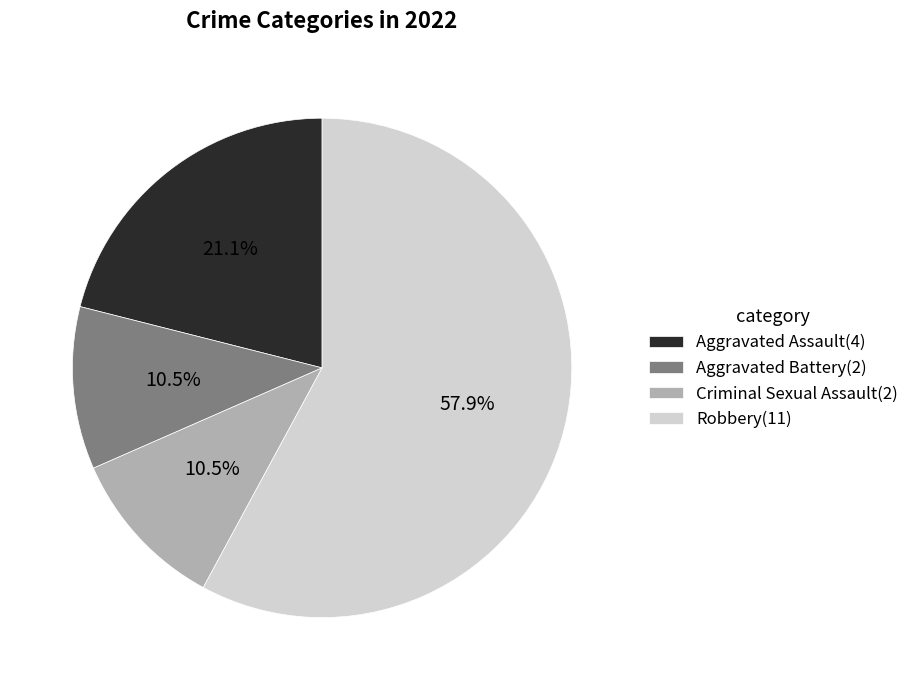

Is there any slice that represents more than half of the pie?

Yes